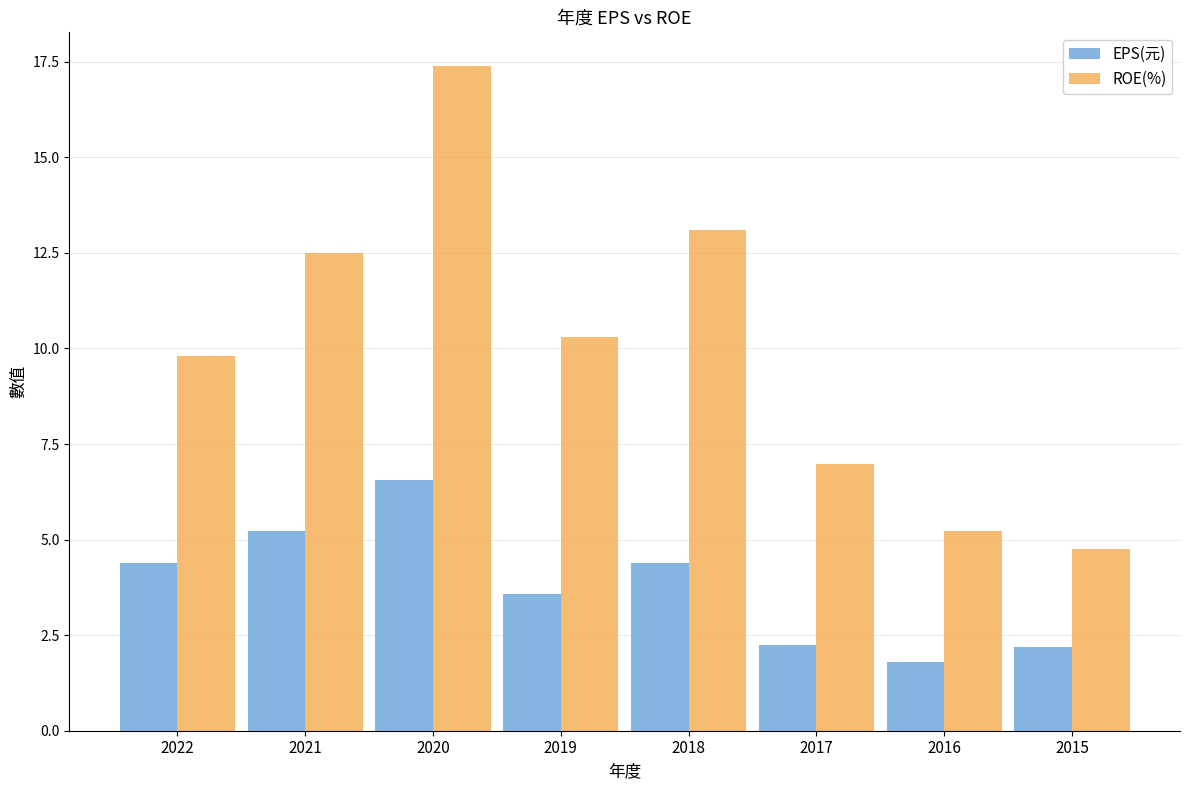

Does the chart contain any negative values?

No